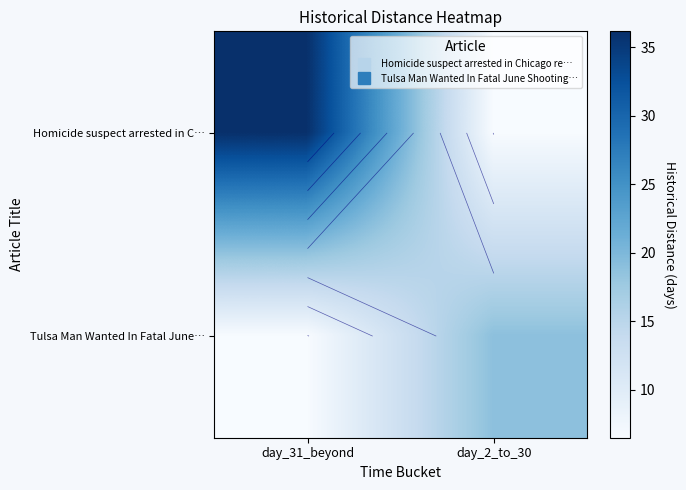

What is the average value of the Homicide suspect arrested in C… series?

21.3